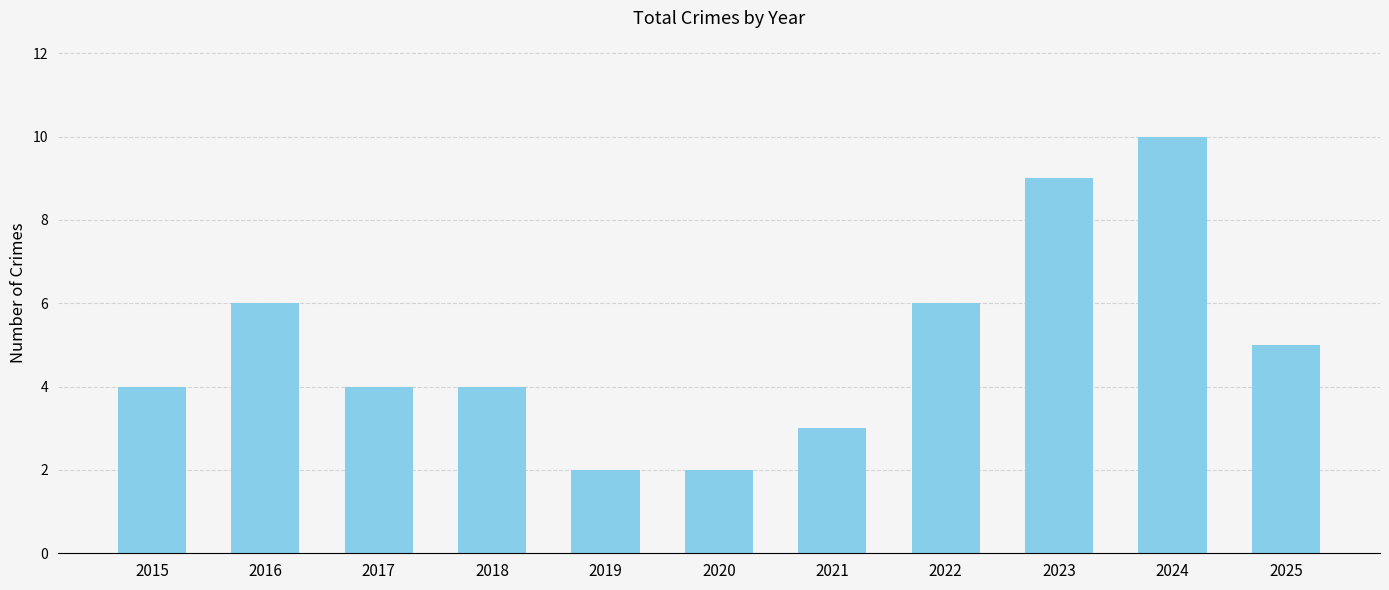

What is the difference between the maximum and second lowest values?

8